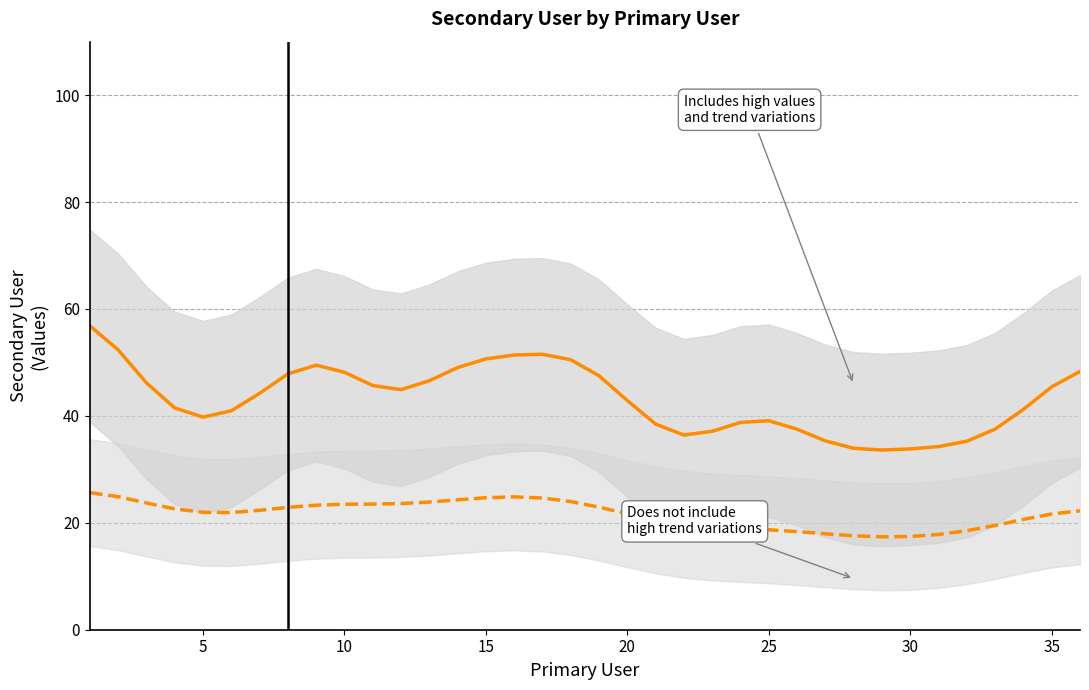

True or false: Secondary User and Secondary User (lower) cross at least once.

False